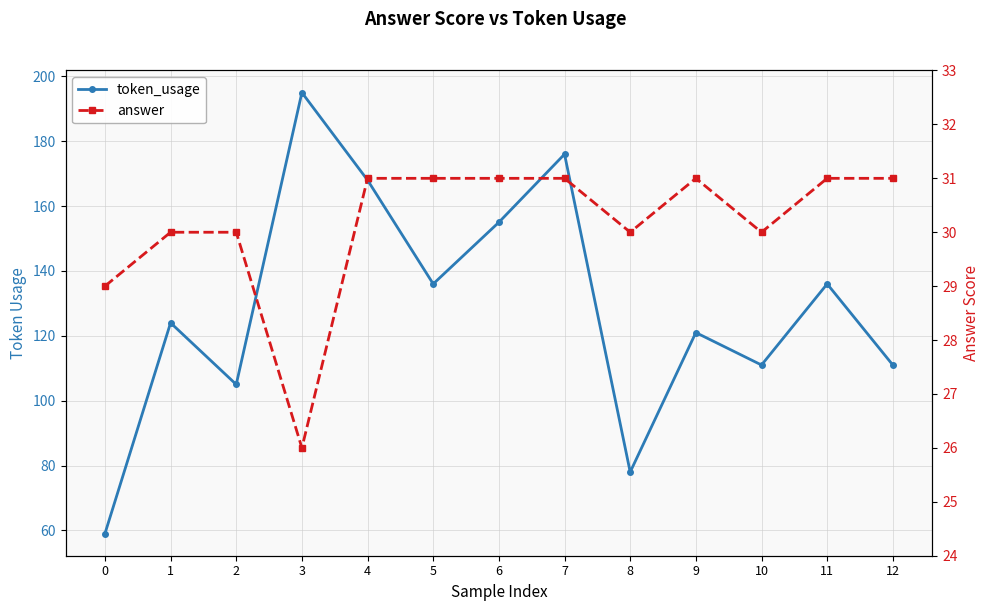

Which category has the lowest value across all series?

3